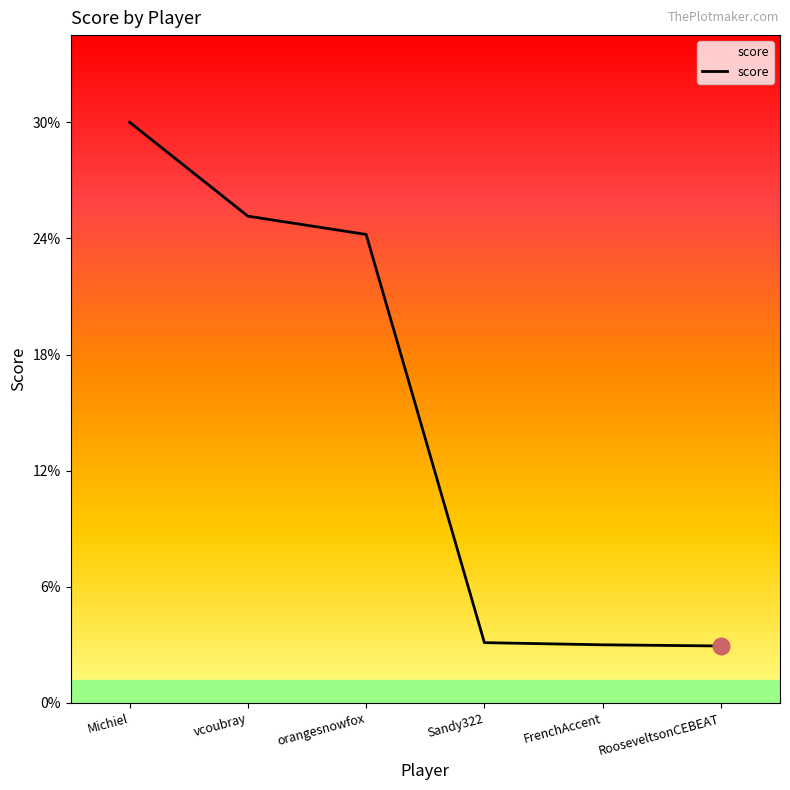

Which label corresponds to the largest value in the chart?

Michiel